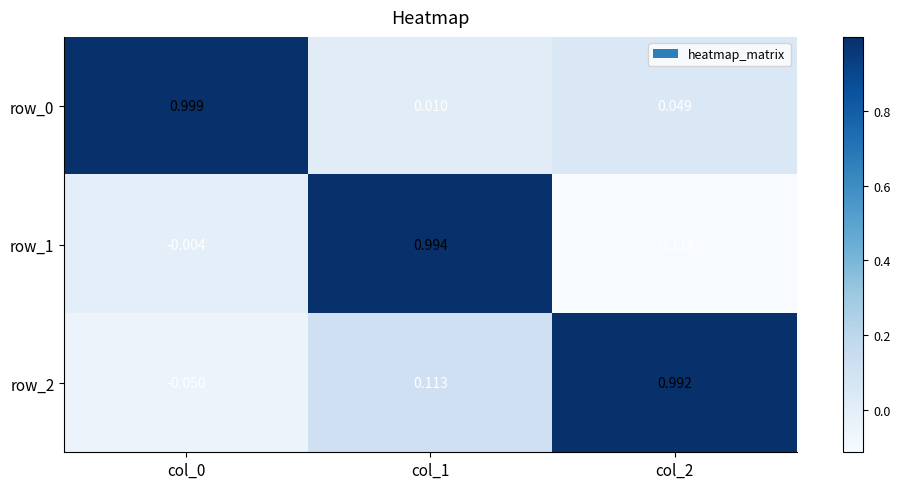

Is the value of row_0 at col_1 greater than the value of row_2 at col_2?

No